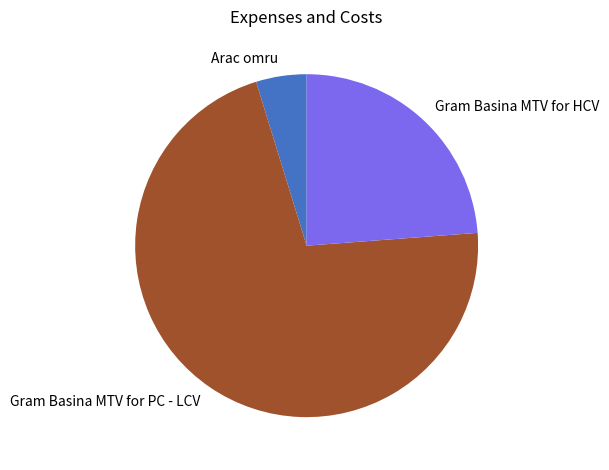

The Gram Basina MTV for PC - LCV slice represents 65% of the pie. True or false?

False